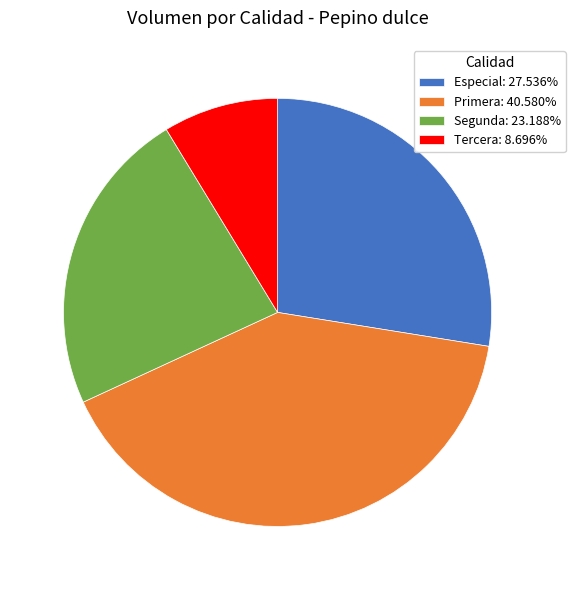

Is the sum of Segunda: 23.188% and Primera: 40.580% greater than half?

Yes